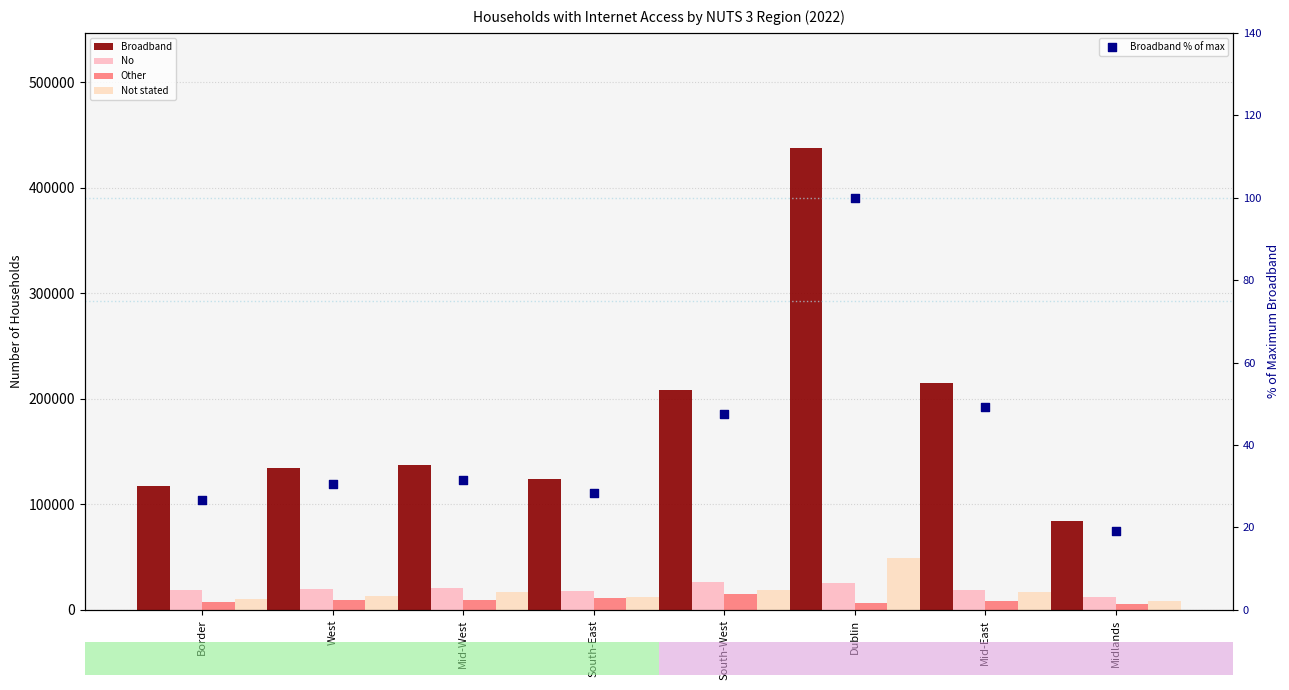

At which category is the sum across all series the highest?

Dublin